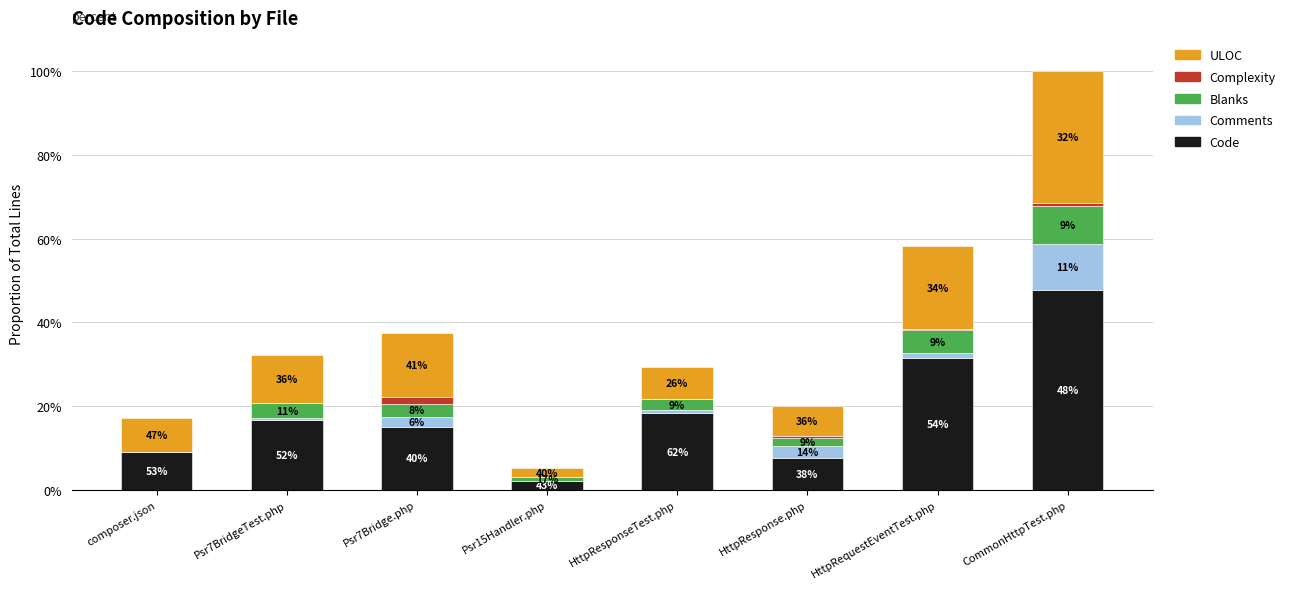

Are the bars grouped side by side (vs. stacked)?

No